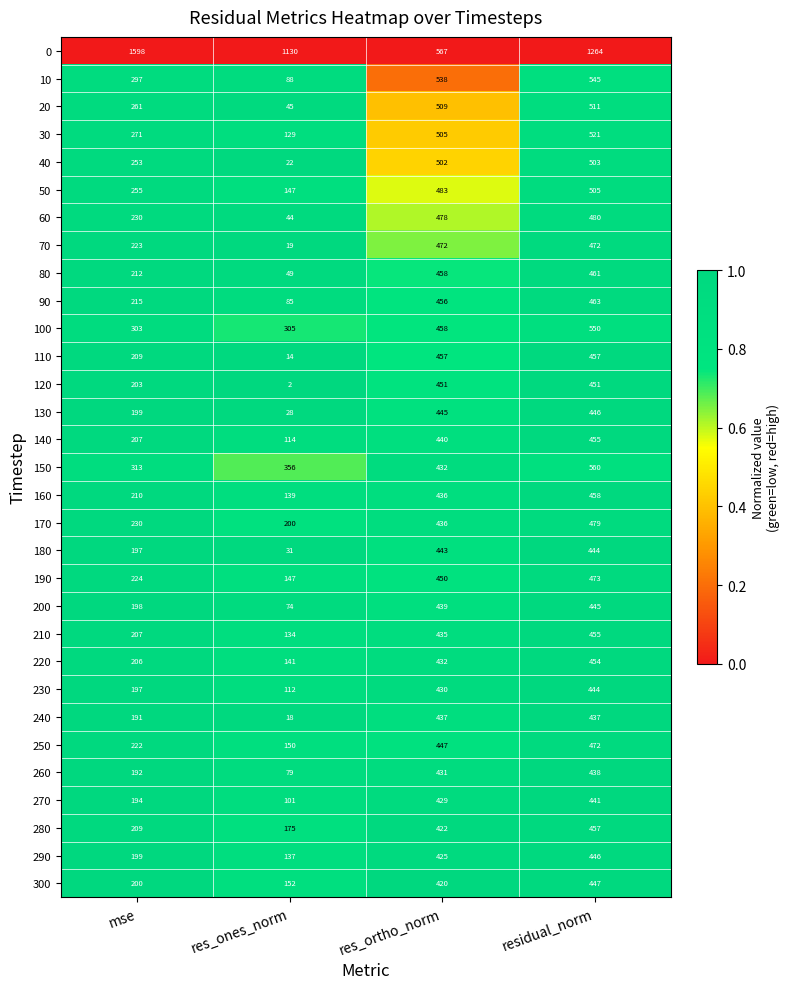

Where is 0 nearest to the value 1082?

res_ones_norm